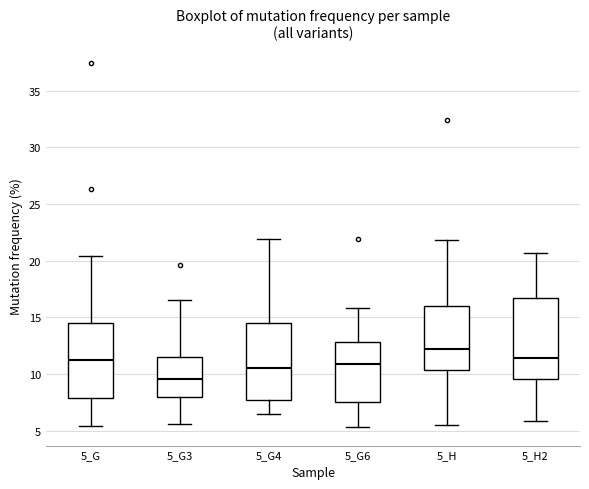

Reading left to right, read every box against the y-axis: the position of its median line, the range the box covers, and the ends of its whiskers. The values are not printed on the chart, so give them approximately, as read against the axis.

5_G: median 11.0, box 8.0 to 14.5, whiskers 5.5 to 20.5
5_G3: median 9.5, box 8.0 to 11.5, whiskers 5.5 to 16.5
5_G4: median 10.5, box 7.5 to 14.5, whiskers 6.5 to 22.0
5_G6: median 11.0, box 7.5 to 13.0, whiskers 5.5 to 16.0
5_H: median 12.0, box 10.5 to 16.0, whiskers 5.5 to 22.0
5_H2: median 11.5, box 9.5 to 16.5, whiskers 6.0 to 20.5